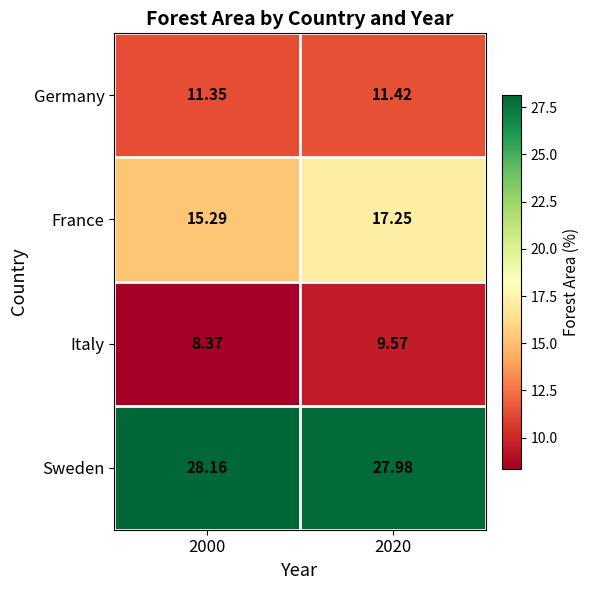

List the series in order of their peak value, lowest first.

Italy, Germany, France, Sweden